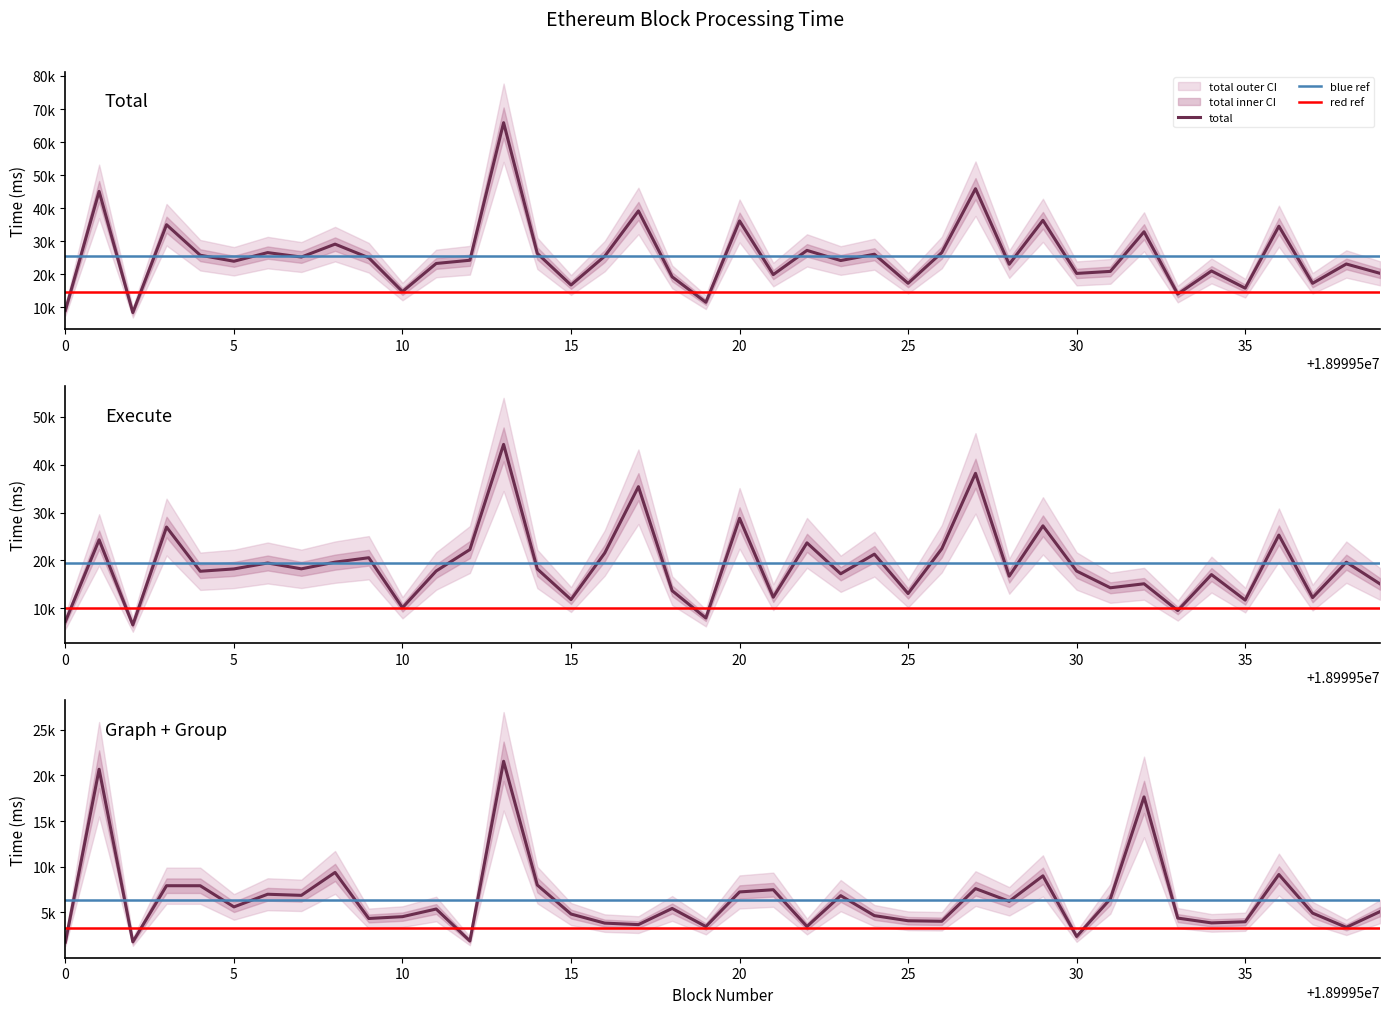

What is the difference between the highest and lowest values at 5?

18277